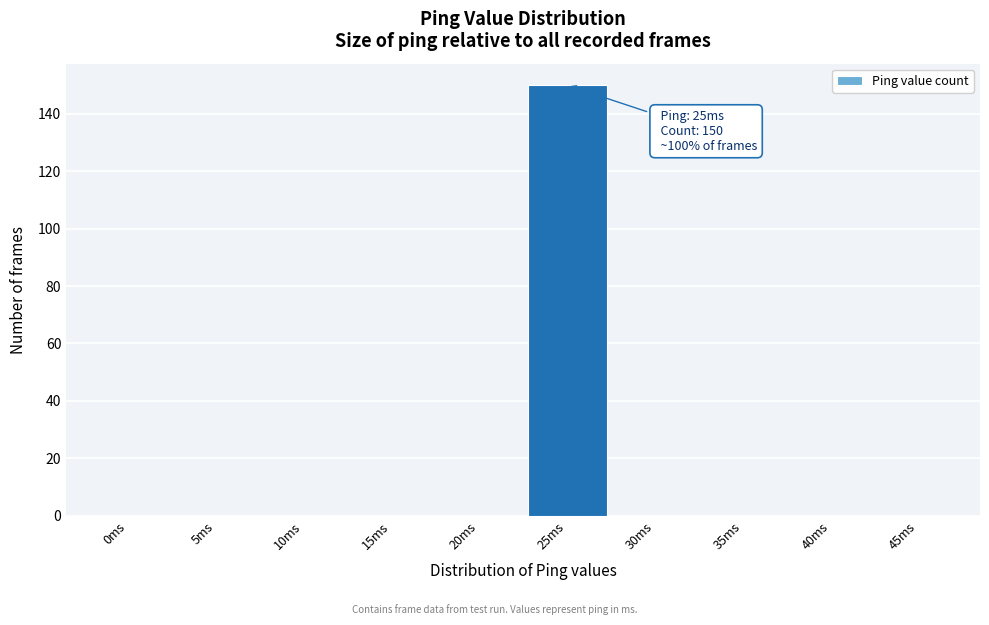

Reading right to left, what are all the values shown in this chart?

45ms=0	40ms=0	35ms=0	30ms=0	25ms=150	20ms=0	15ms=0	10ms=0	5ms=0	0ms=0